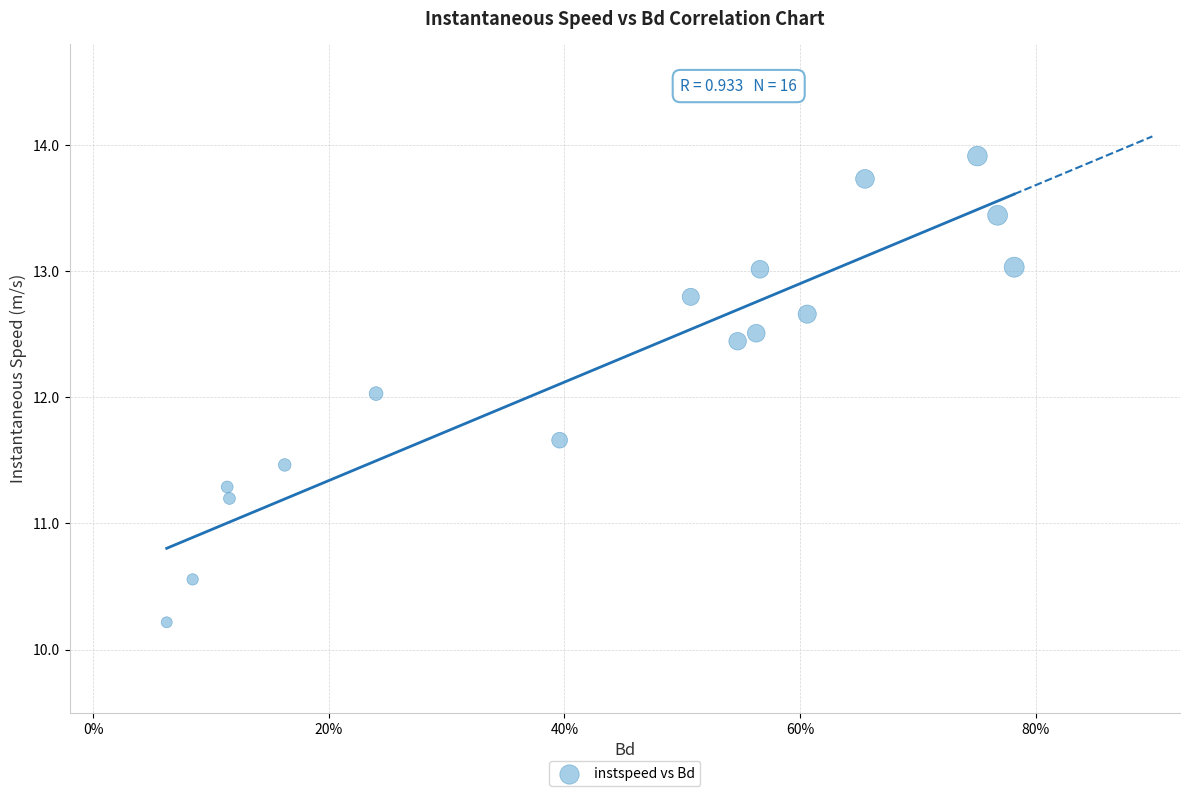

What is the range of X values (max minus min)?

0.7